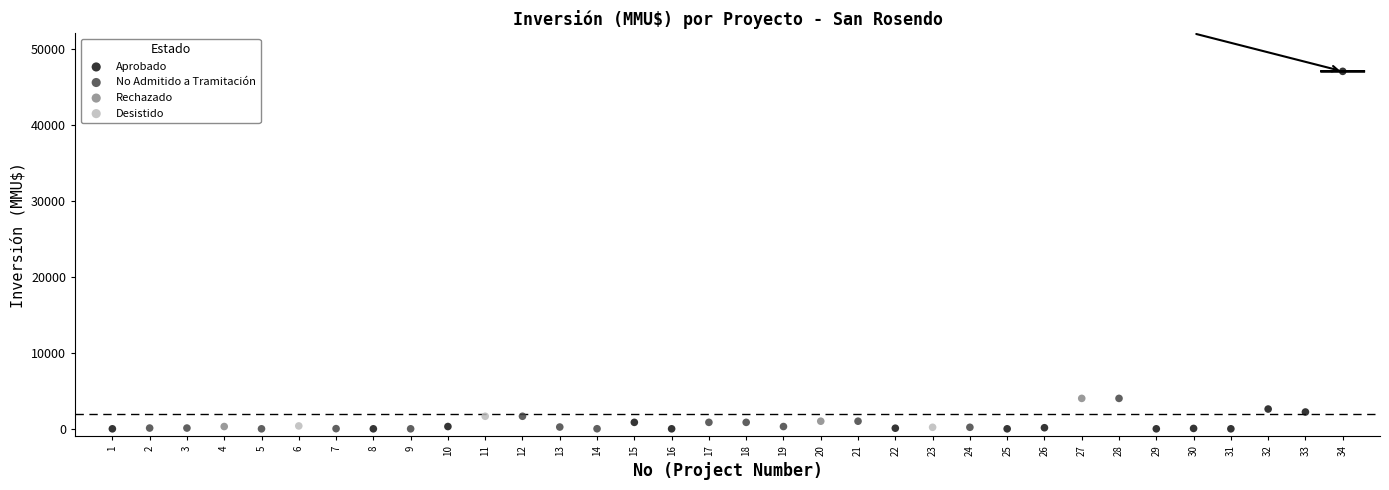

Which series has the largest Y range (max minus min)?

Aprobado